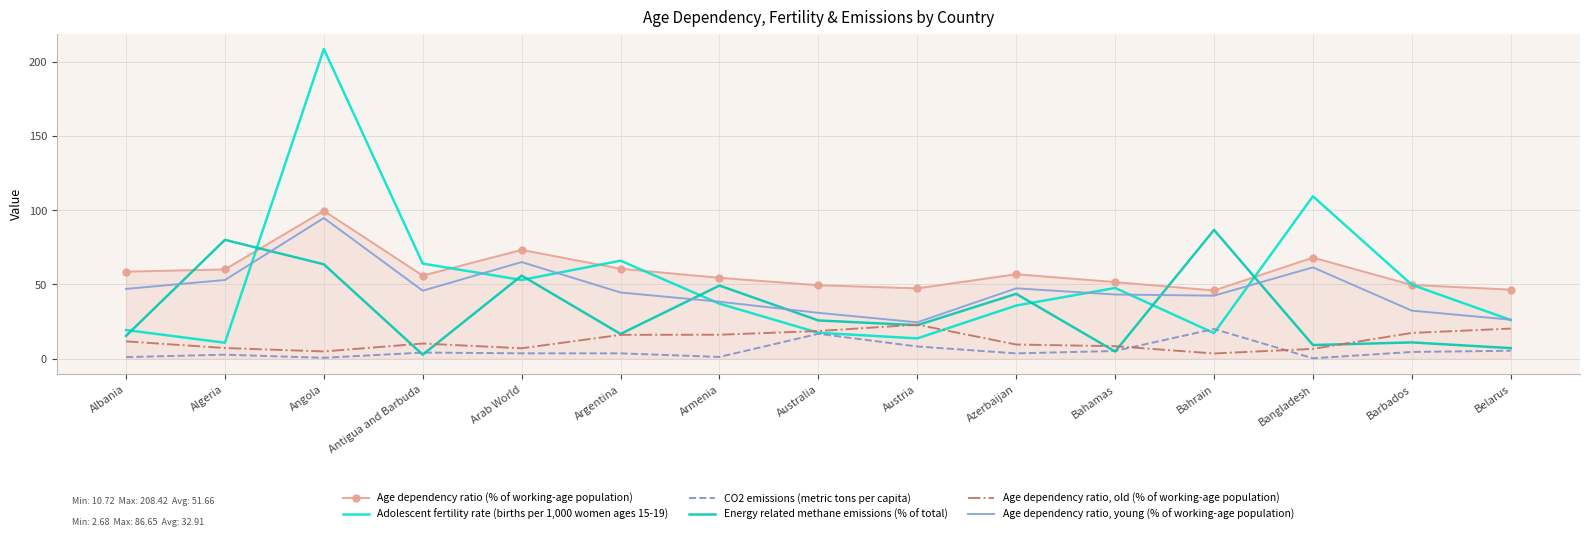

What are all the series names shown in the legend?

Age dependency ratio (% of working-age population), Adolescent fertility rate (births per 1,000 women ages 15-19), CO2 emissions (metric tons per capita), Energy related methane emissions (% of total), Age dependency ratio, old (% of working-age population), Age dependency ratio, young (% of working-age population)